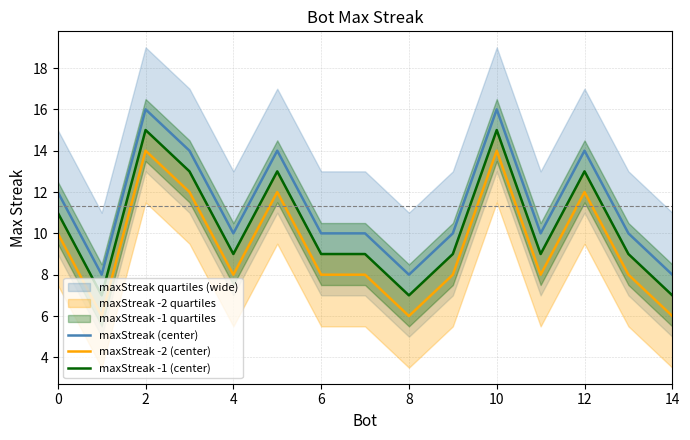

How many interior local peaks does the maxStreak -2 (center) series have?

4